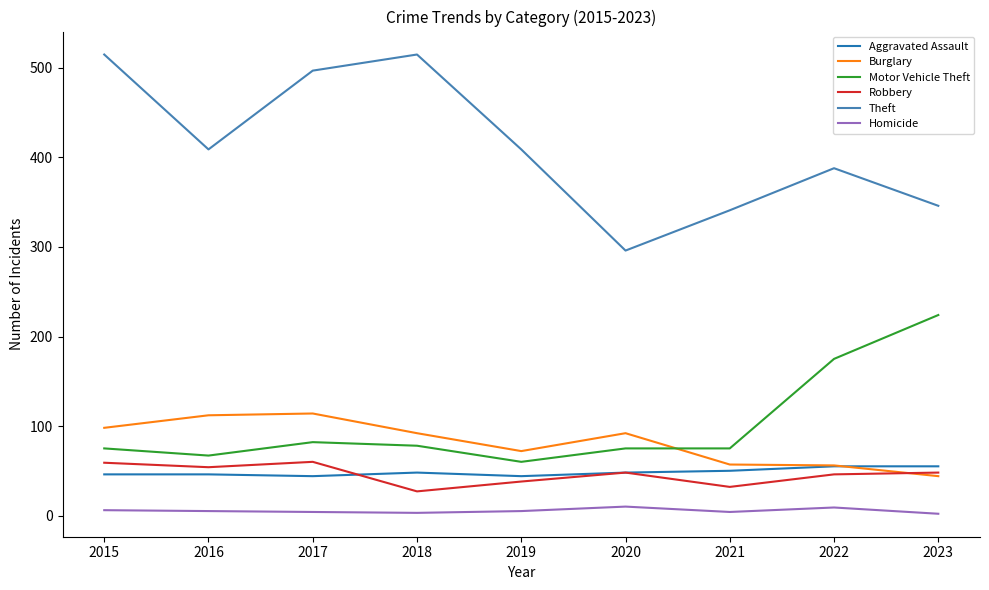

True or false: Theft and Burglary cross at least once.

False